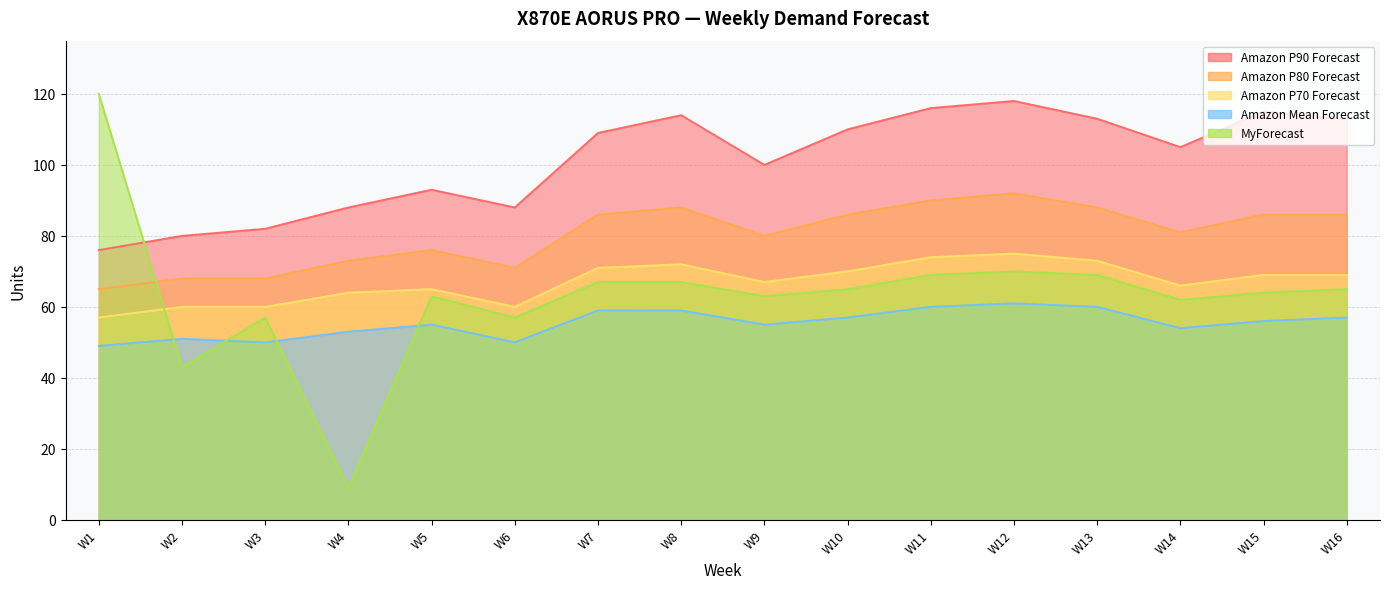

At which category does Amazon P70 Forecast reach its first local valley?

W6